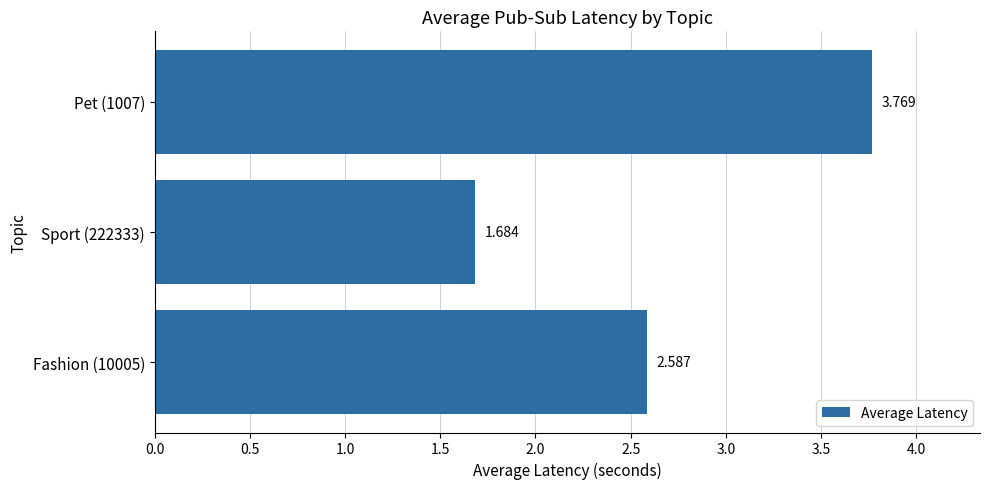

How many data points are less than 2?

1